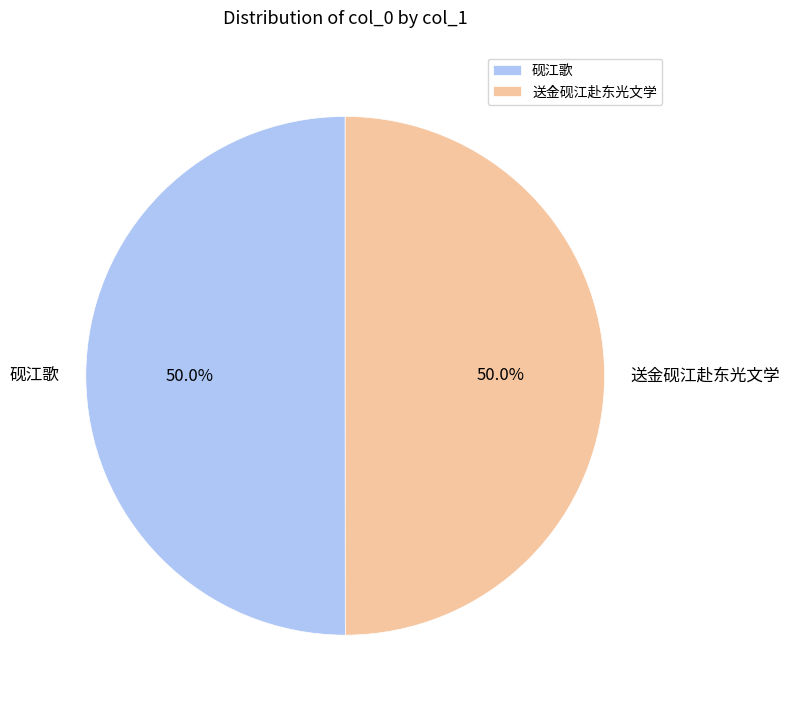

Combined, what portion of the pie is 砚江歌 and 送金砚江赴东光文学?

100.0%